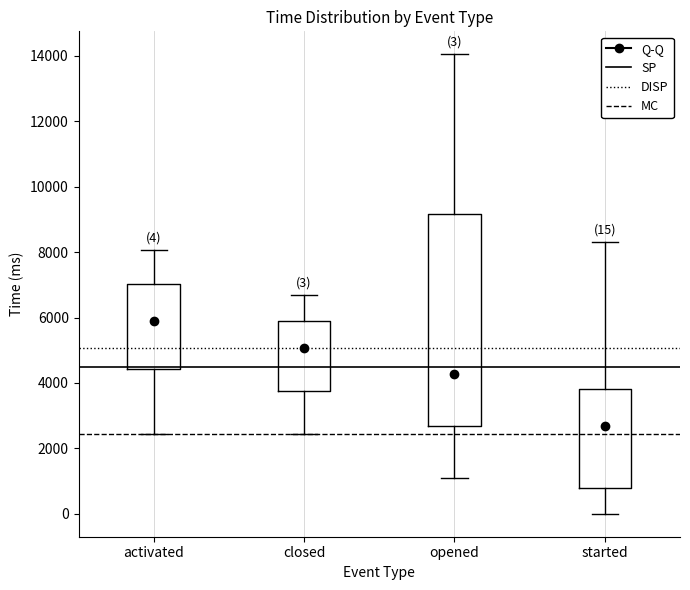

Which box is the tallest, from its lower edge to its upper edge?

opened